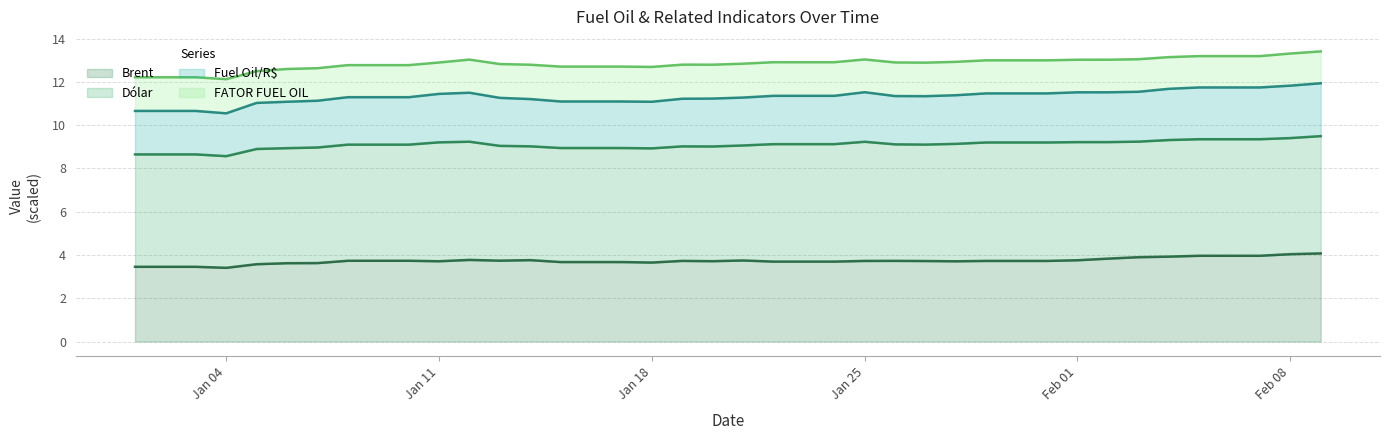

What is the maximum value for Brent?

4.1